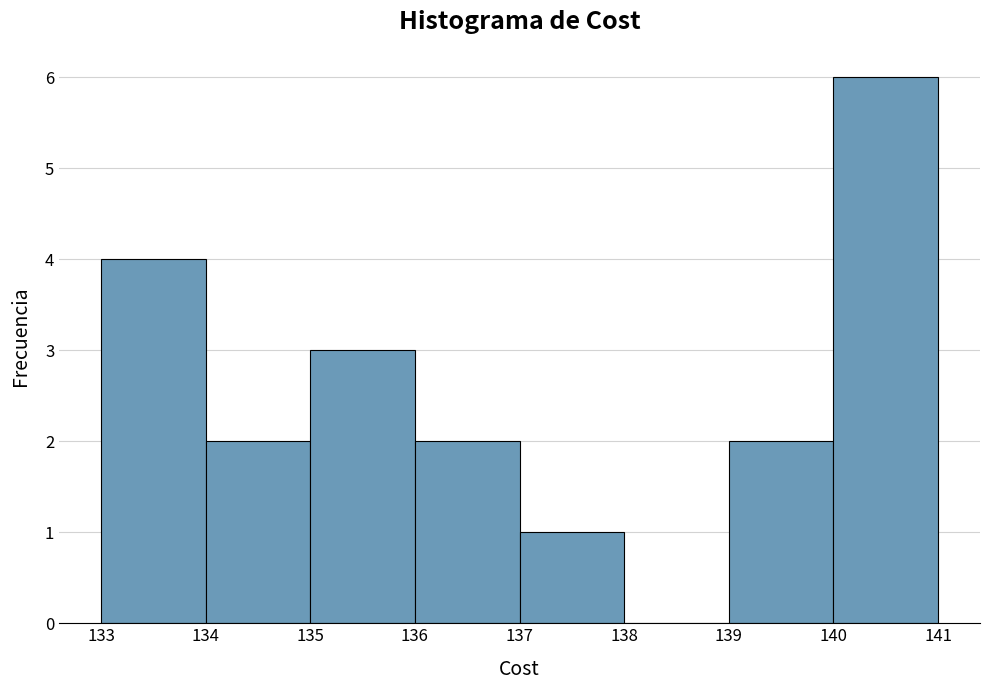

Reading left to right, transcribe this chart: for each bar, give the range it covers on the x-axis and its height. The values are not printed on the chart, so give them approximately, as read against the axis.

133 to 134: 4
134 to 135: 2
135 to 136: 3
136 to 137: 2
137 to 138: 1
138 to 139: 0
139 to 140: 2
140 to 141: 6